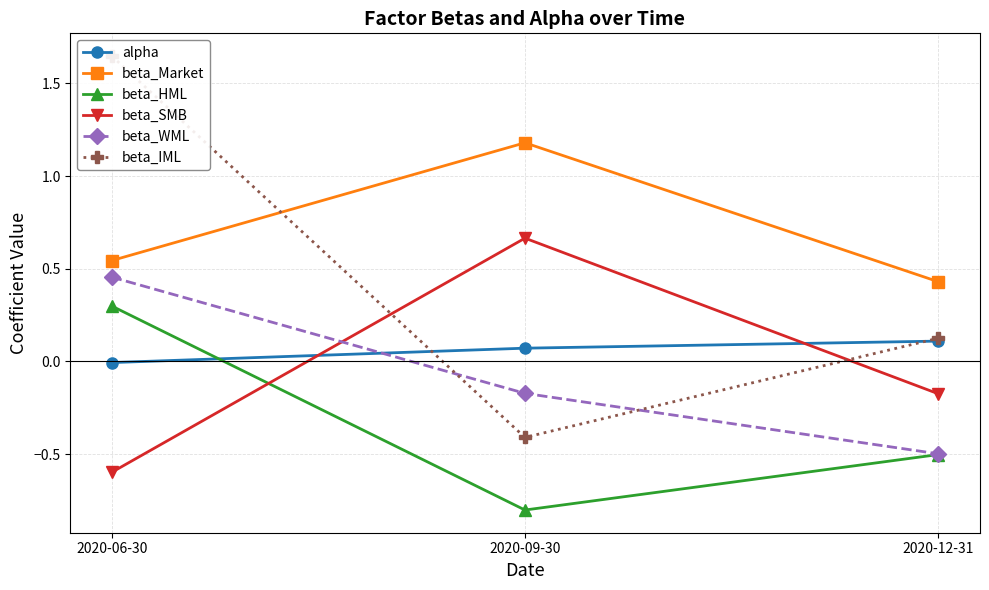

Is the value of beta_Market at 2020-09-30 greater than the value of beta_SMB at 2020-06-30?

Yes